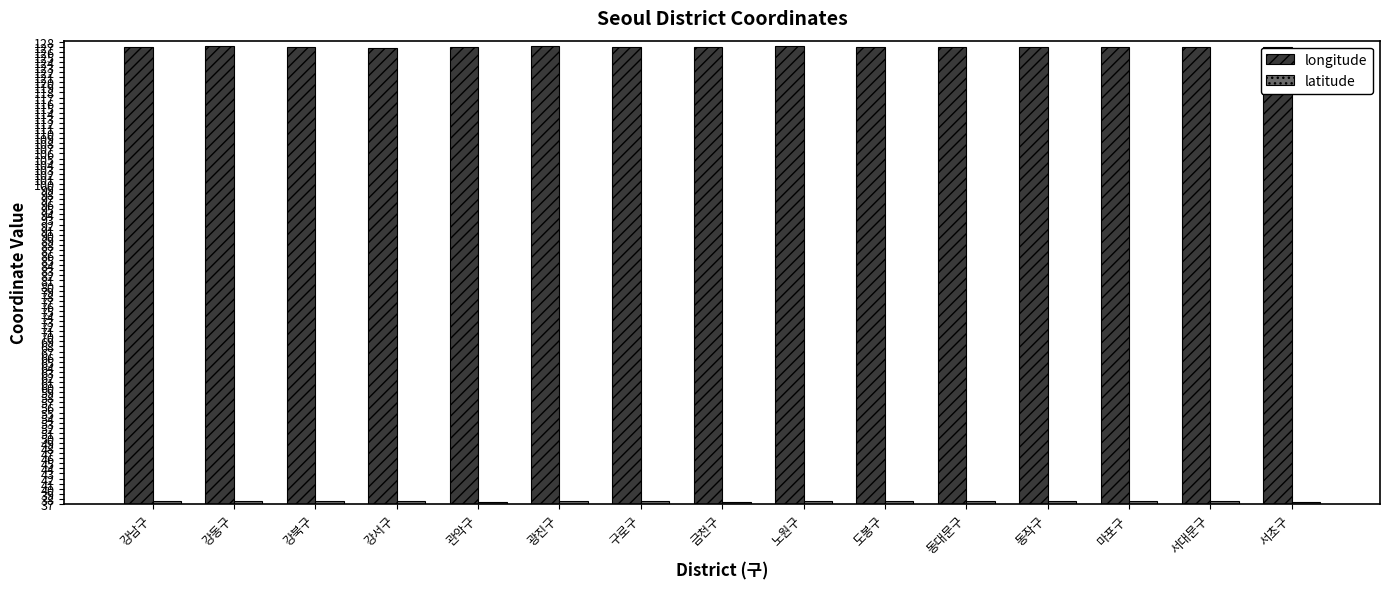

What is the label of the 8th bar from the left?

금천구